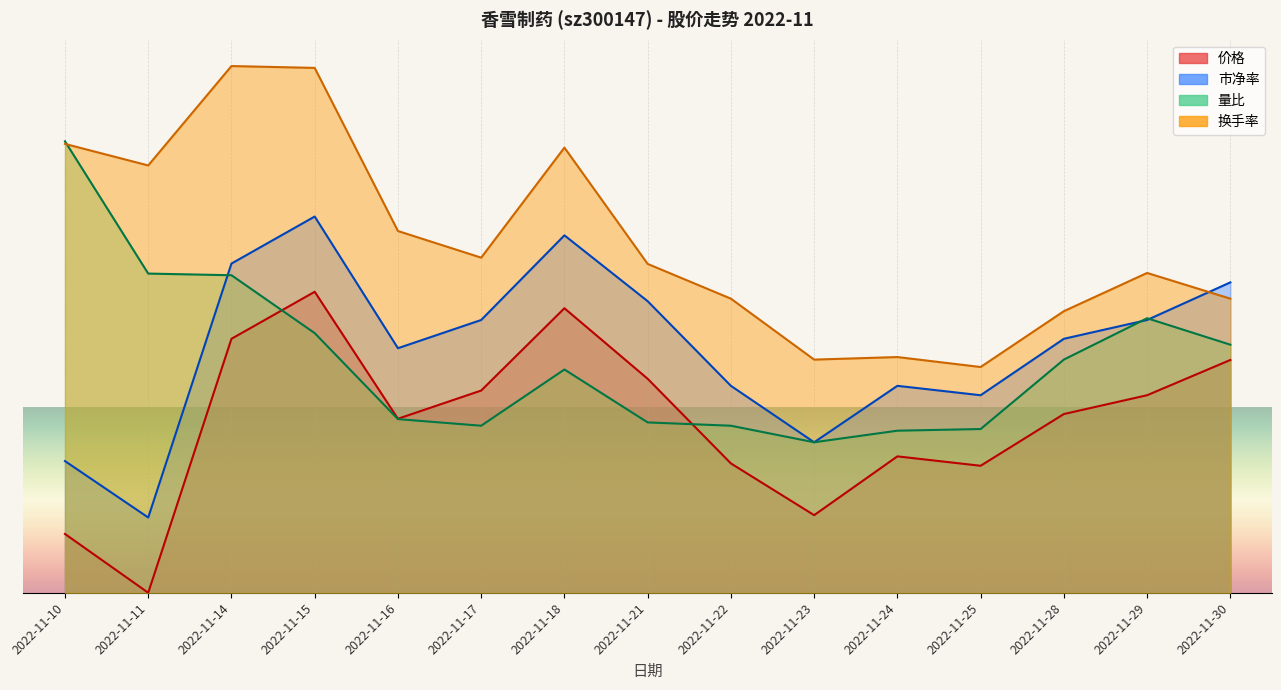

Reading left to right, transcribe all the data shown in this chart.

价格: 2022-11-10=3.9	2022-11-11=0.0	2022-11-14=16.9	2022-11-15=20.0	2022-11-16=11.6	2022-11-17=13.4	2022-11-18=18.9	2022-11-21=14.2	2022-11-22=8.6	2022-11-23=5.2	2022-11-24=9.1	2022-11-25=8.4	2022-11-28=11.9	2022-11-29=13.1	2022-11-30=15.5
市净率: 2022-11-10=8.7	2022-11-11=5.0	2022-11-14=21.9	2022-11-15=25.0	2022-11-16=16.2	2022-11-17=18.1	2022-11-18=23.7	2022-11-21=19.4	2022-11-22=13.7	2022-11-23=10.0	2022-11-24=13.7	2022-11-25=13.1	2022-11-28=16.9	2022-11-29=18.1	2022-11-30=20.6
量比: 2022-11-10=30.0	2022-11-11=21.2	2022-11-14=21.1	2022-11-15=17.3	2022-11-16=11.5	2022-11-17=11.1	2022-11-18=14.8	2022-11-21=11.3	2022-11-22=11.1	2022-11-23=10.0	2022-11-24=10.8	2022-11-25=10.9	2022-11-28=15.5	2022-11-29=18.2	2022-11-30=16.5
换手率: 2022-11-10=29.8	2022-11-11=28.4	2022-11-14=35.0	2022-11-15=34.9	2022-11-16=24.0	2022-11-17=22.3	2022-11-18=29.6	2022-11-21=21.9	2022-11-22=19.5	2022-11-23=15.5	2022-11-24=15.7	2022-11-25=15.0	2022-11-28=18.7	2022-11-29=21.3	2022-11-30=19.5